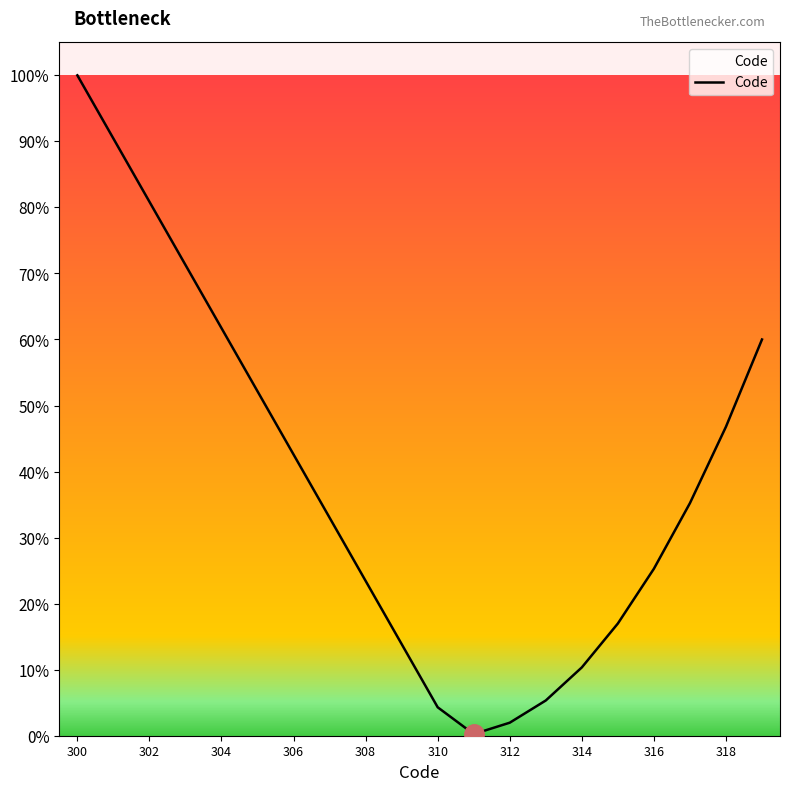

Does the chart display data point markers on the line(s)?

No